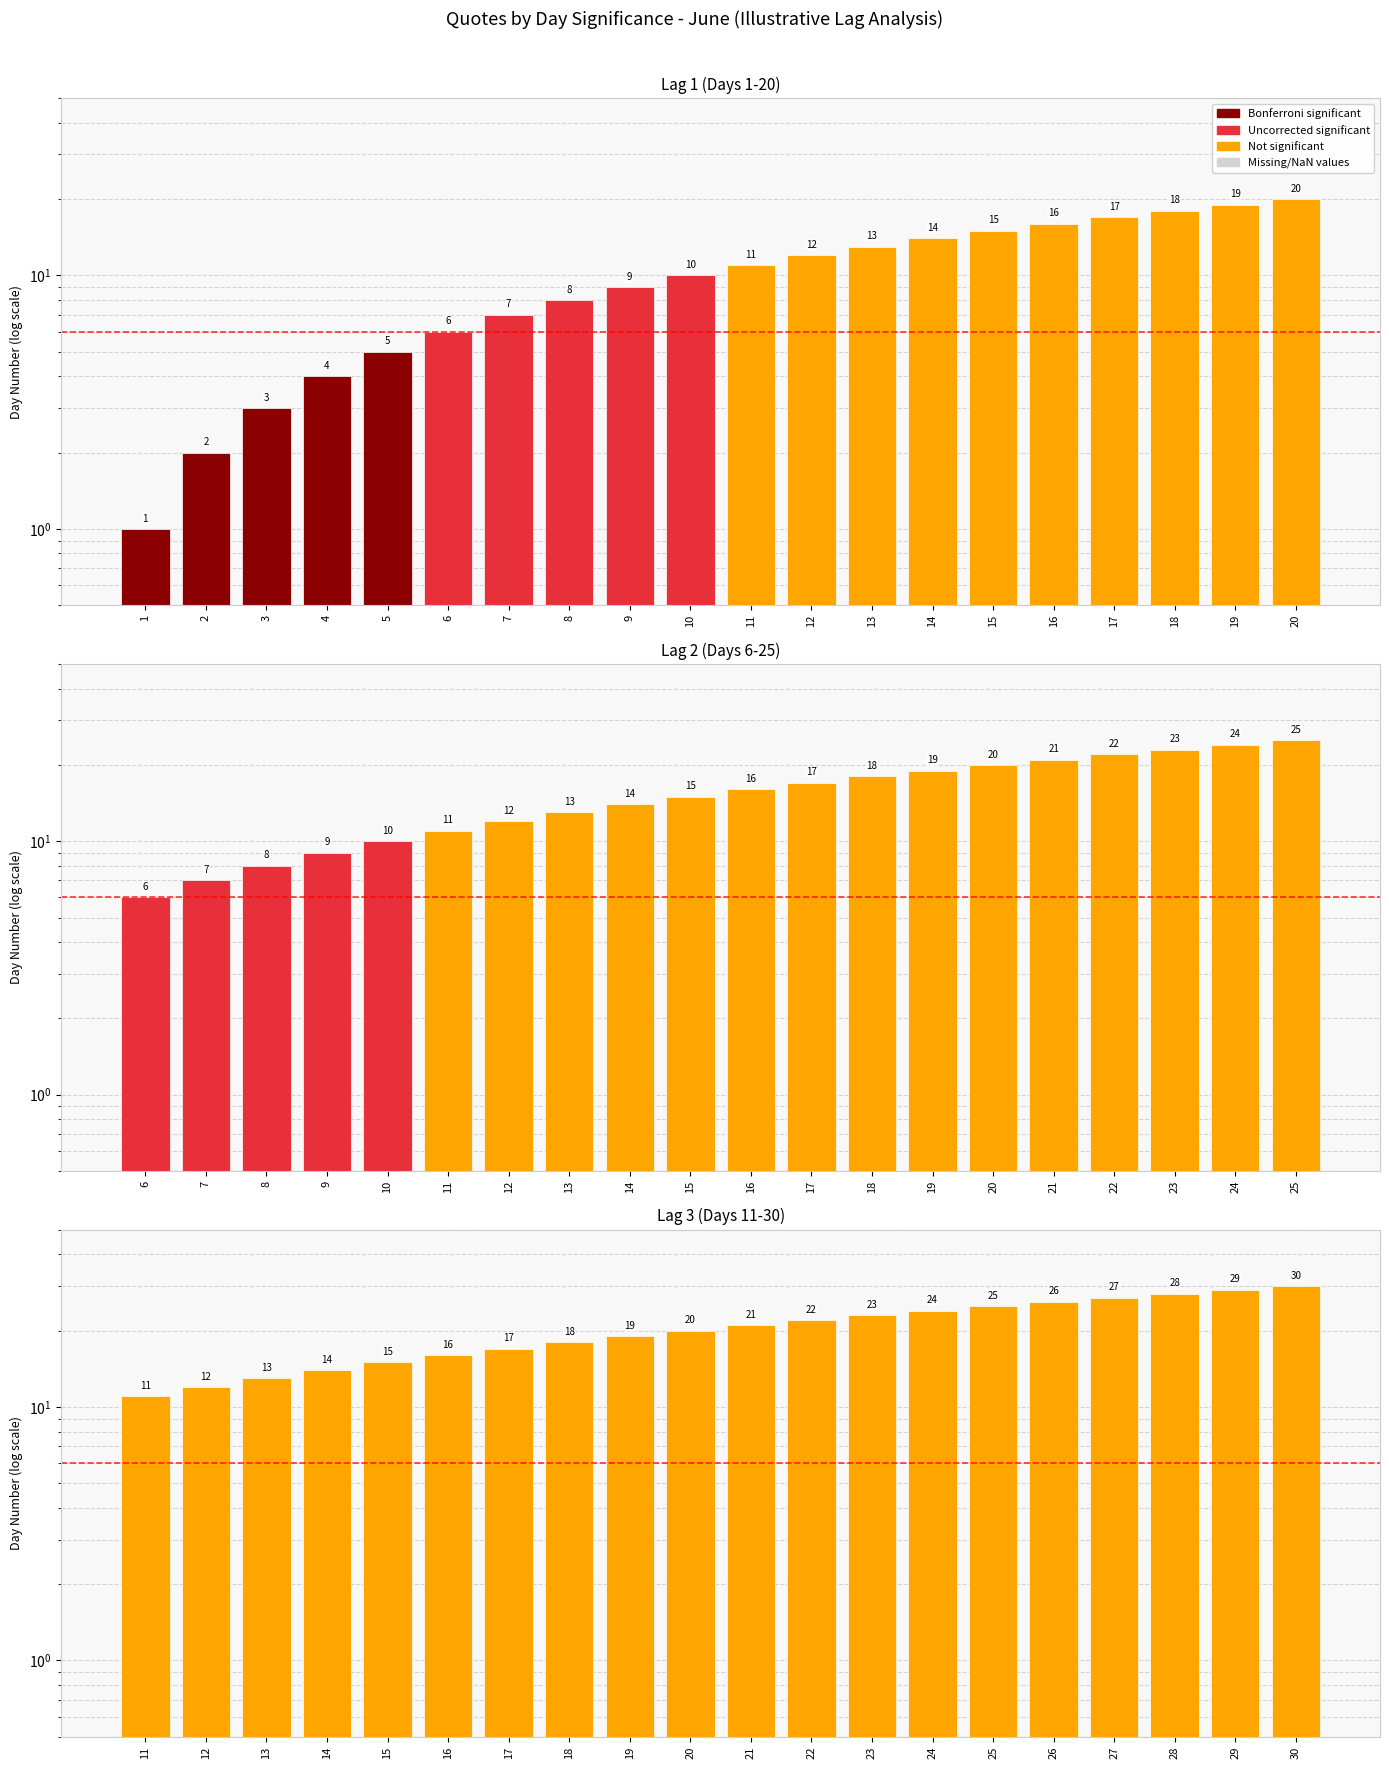

Is it true that the value at 24 is 8?

False